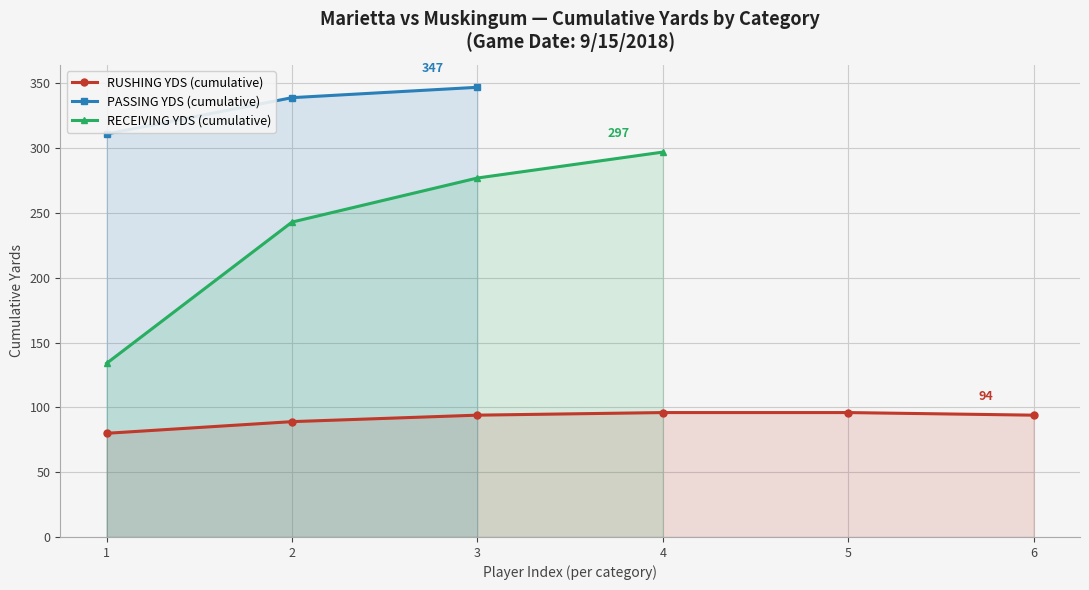

Rank the categories by value from highest to lowest.

3, 2, 1